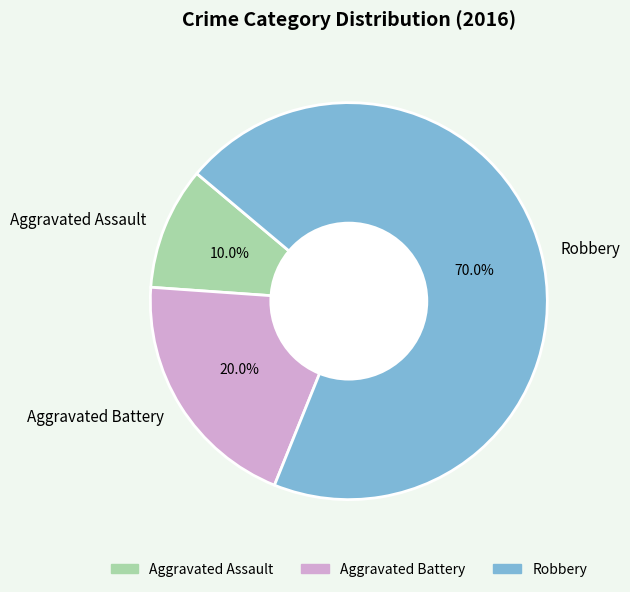

Does any single category account for the majority?

Yes